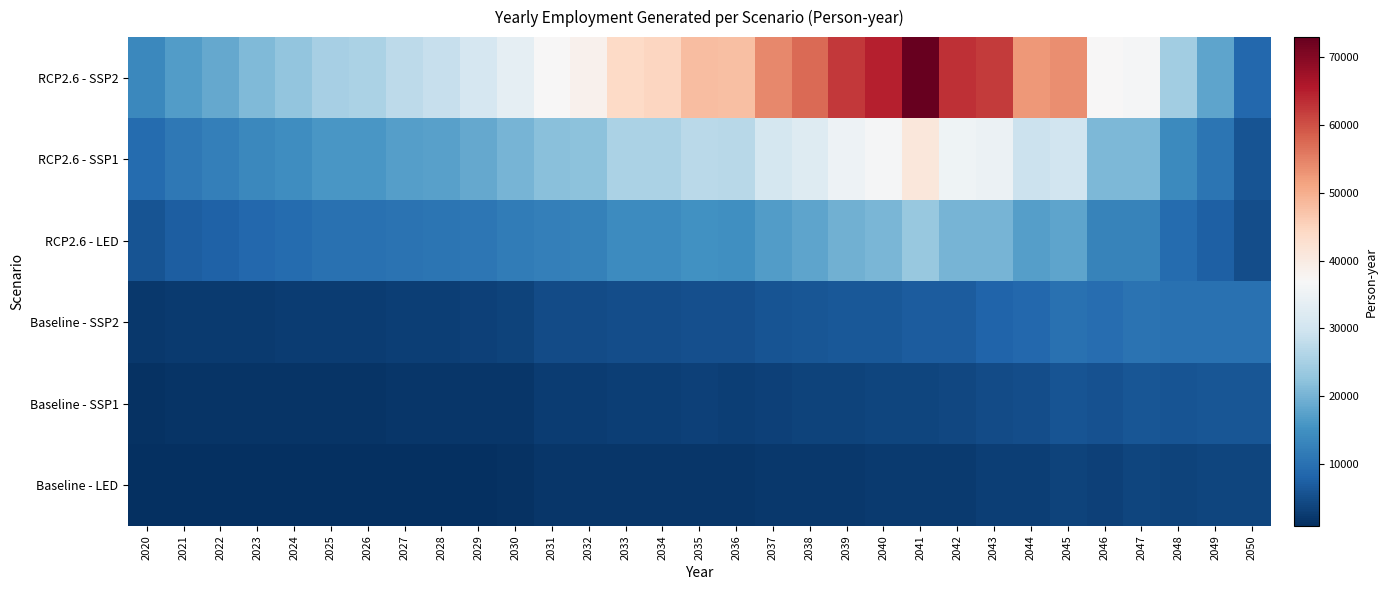

List the series in order of their peak value, lowest first.

Baseline - LED, Baseline - SSP1, Baseline - SSP2, RCP2.6 - LED, RCP2.6 - SSP1, RCP2.6 - SSP2